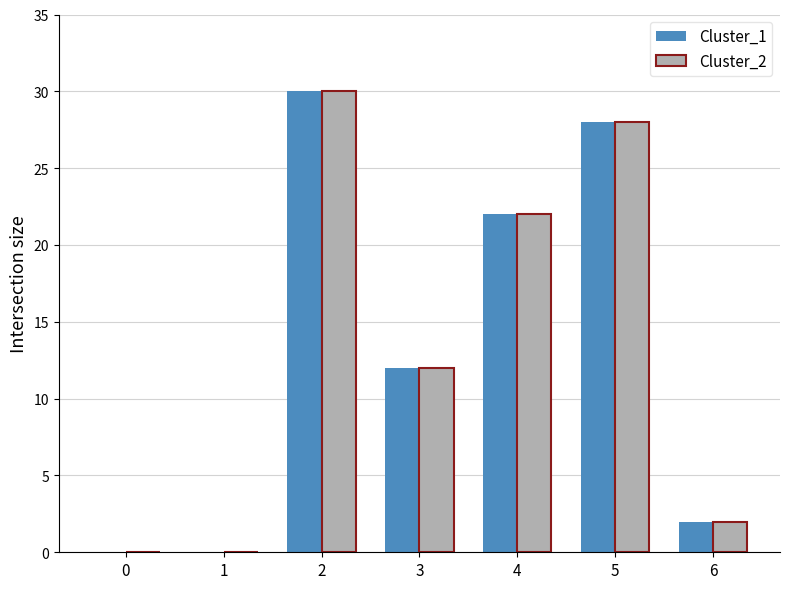

Count the number of data series in this chart.

2